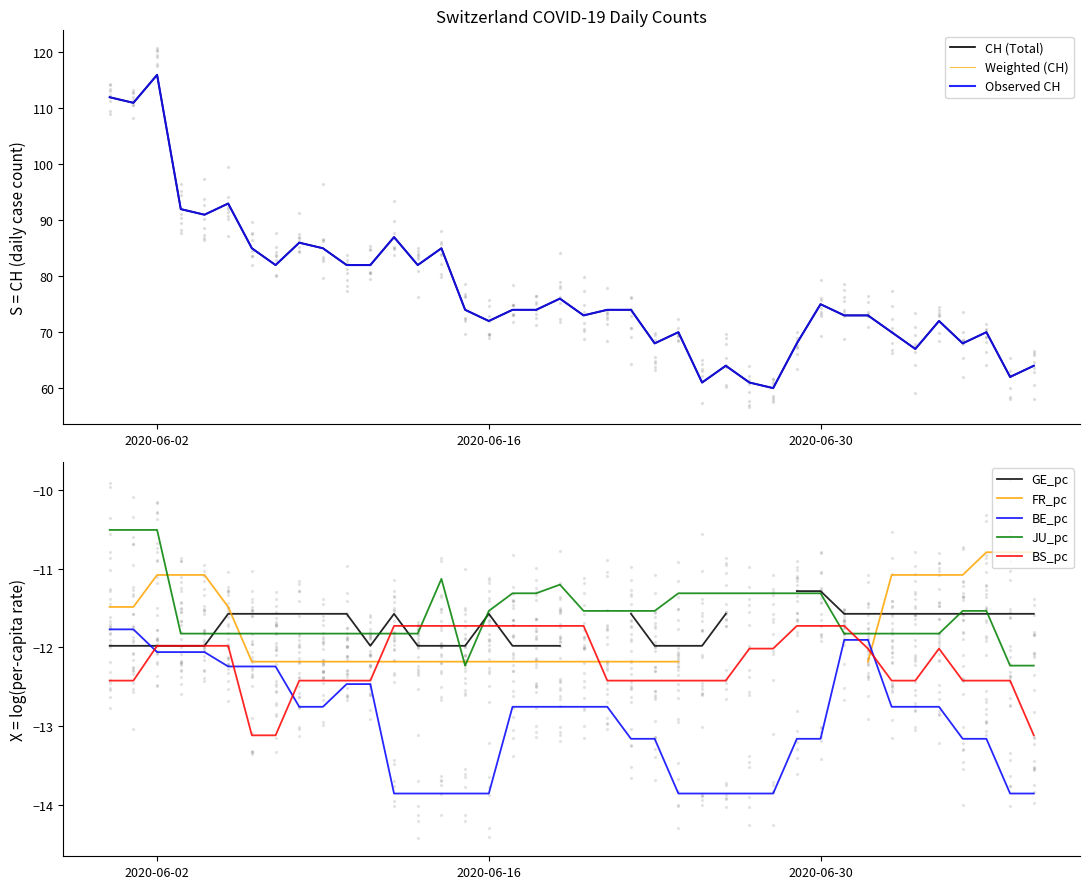

What is the total value across all series at 2?

116.0